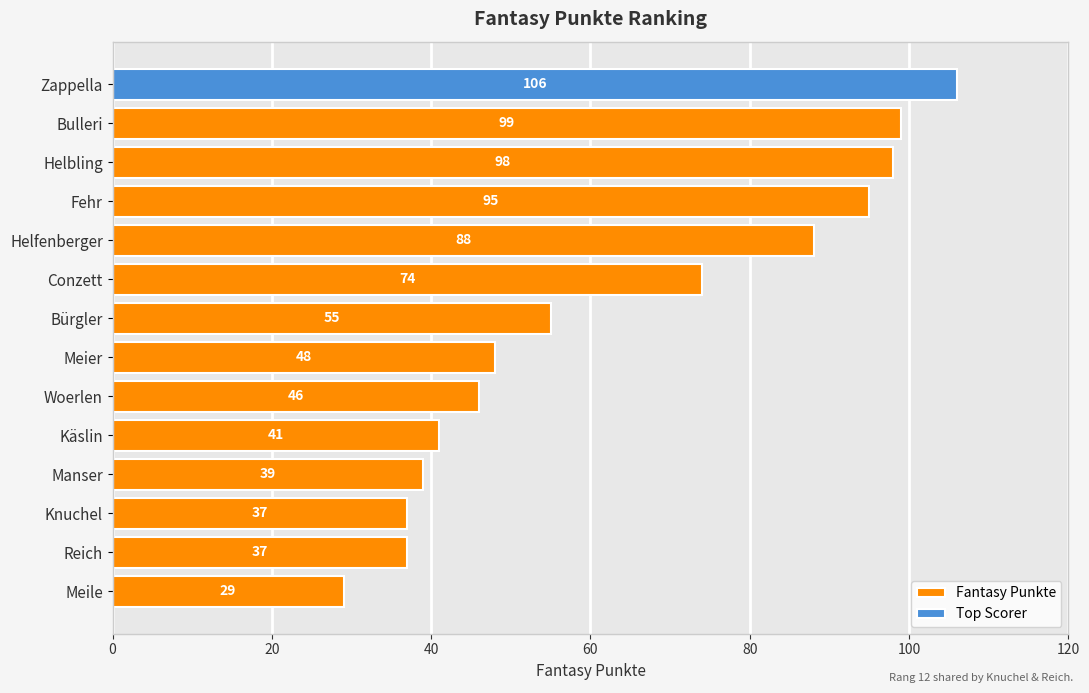

What is the difference between the Fantasy Punkte values at Bulleri and Fehr?

4